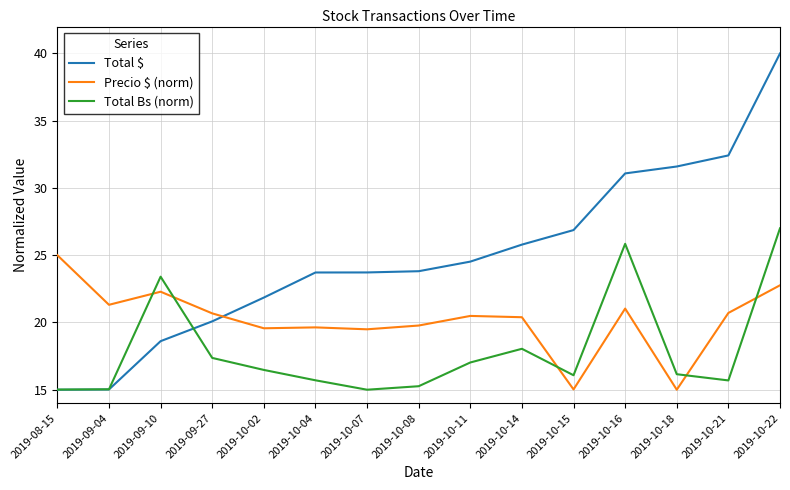

What is the lowest value of the Total Bs (norm) series?

15.0